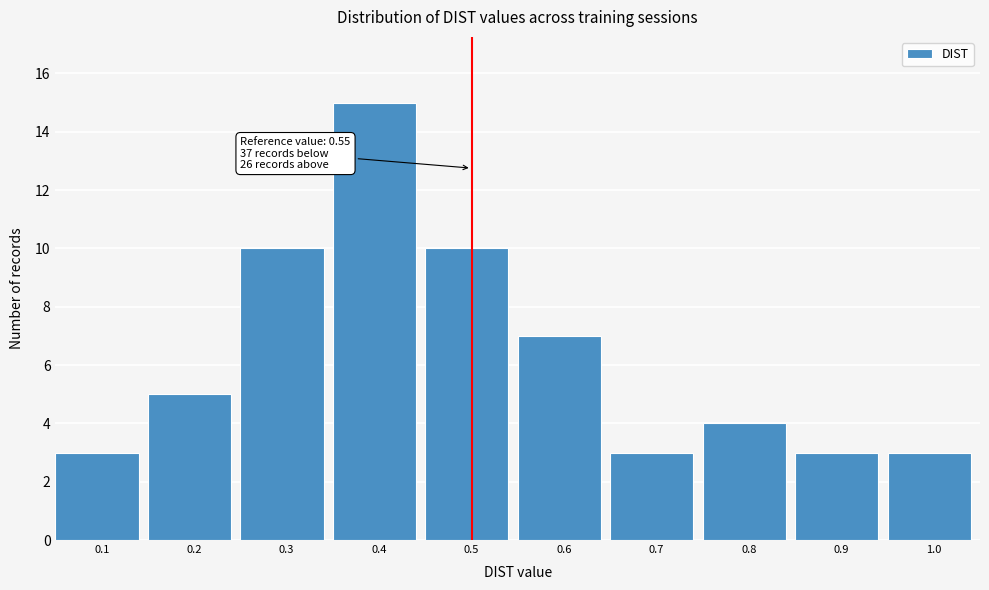

Reading left to right, what are all the values shown in this chart?

3	5	10	15	10	7	3	4	3	3